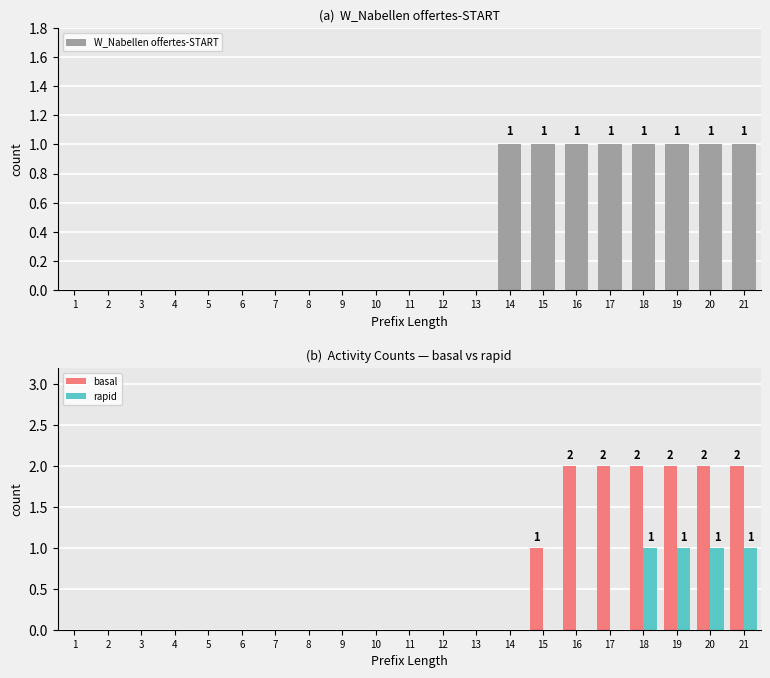

What is the sum of all basal values?

13